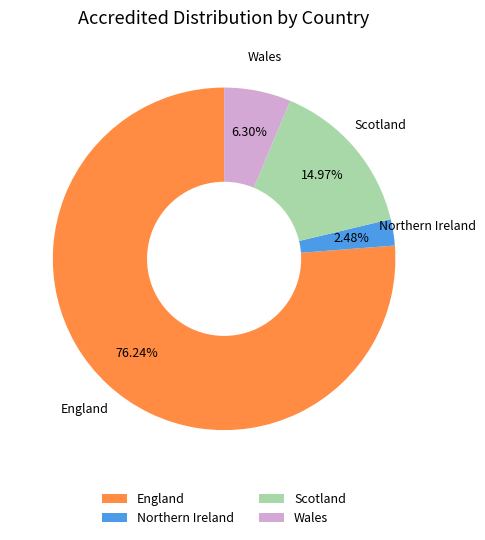

Is the sum of Wales and Scotland greater than half?

No